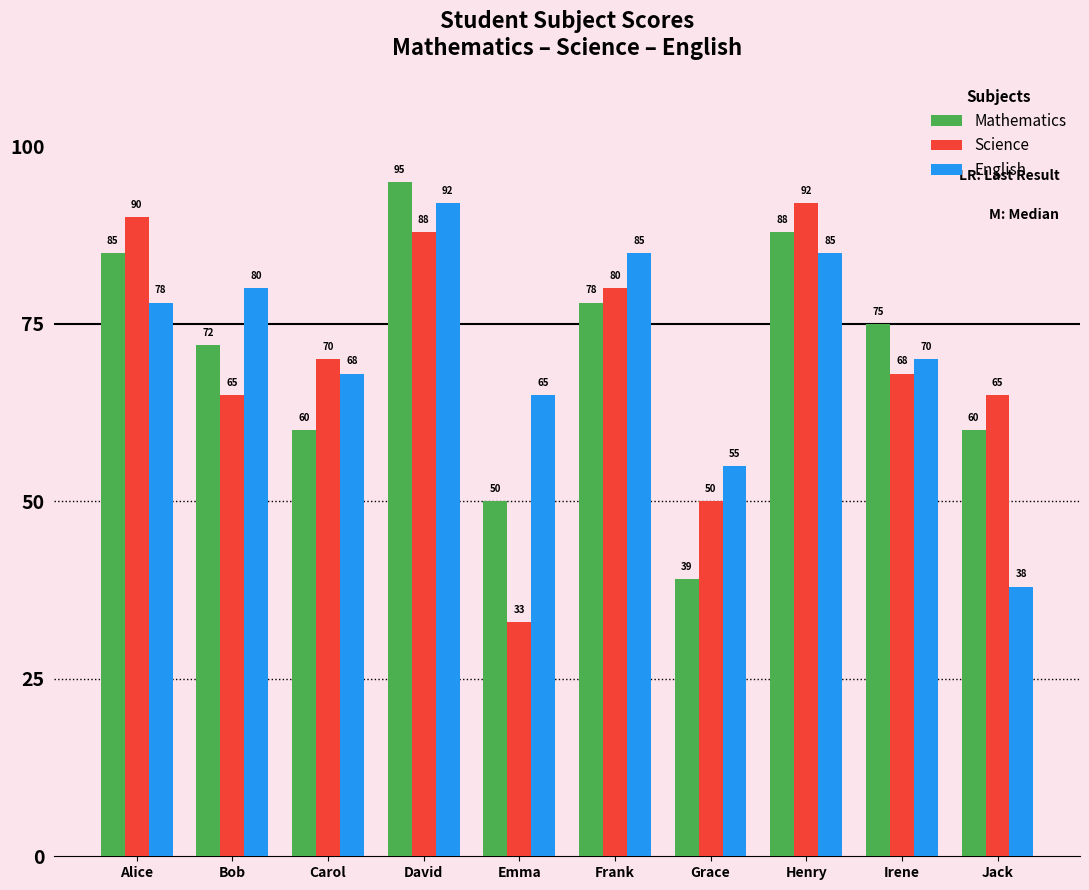

Reading left to right, what are all the values shown in this chart?

Mathematics: 85	72	60	95	50	78	39	88	75	60
Science: 90	65	70	88	33	80	50	92	68	65
English: 78	80	68	92	65	85	55	85	70	38